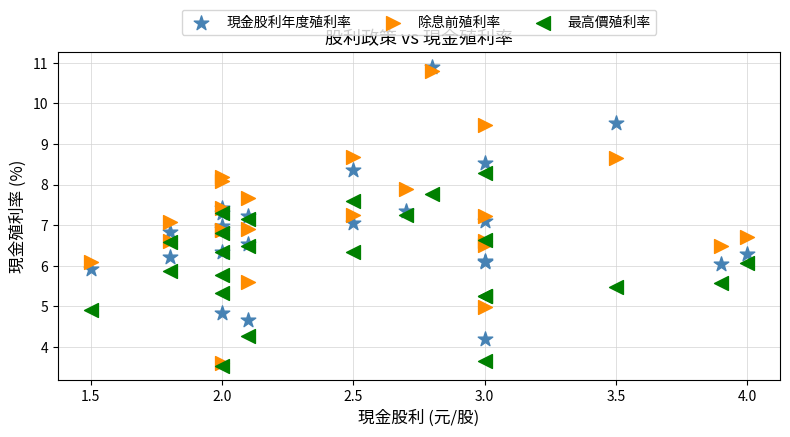

Which series has the widest spread of Y values?

除息前殖利率